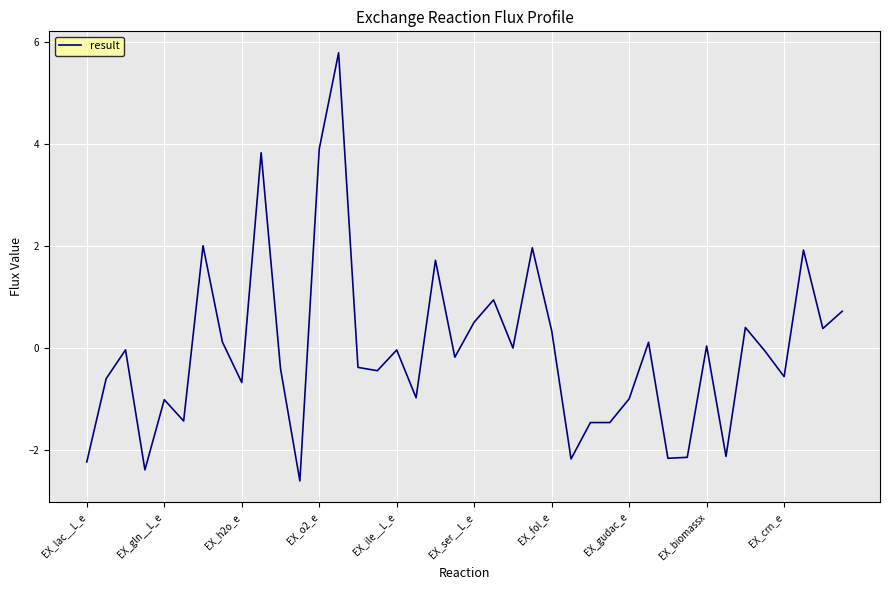

What is the greatest value displayed?

5.8